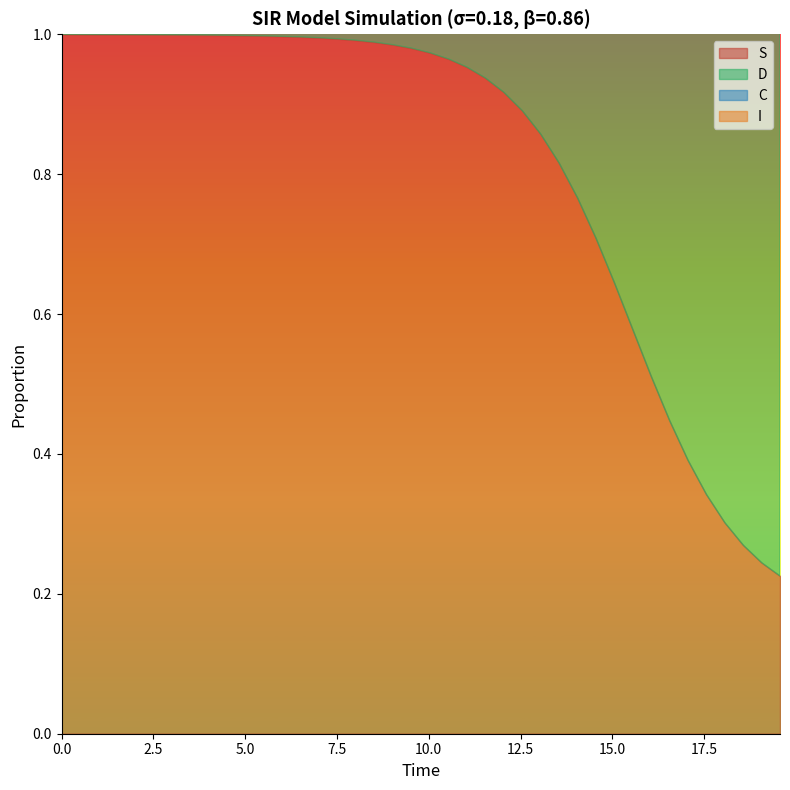

The value of S at 19 is 1.0. True or false?

True